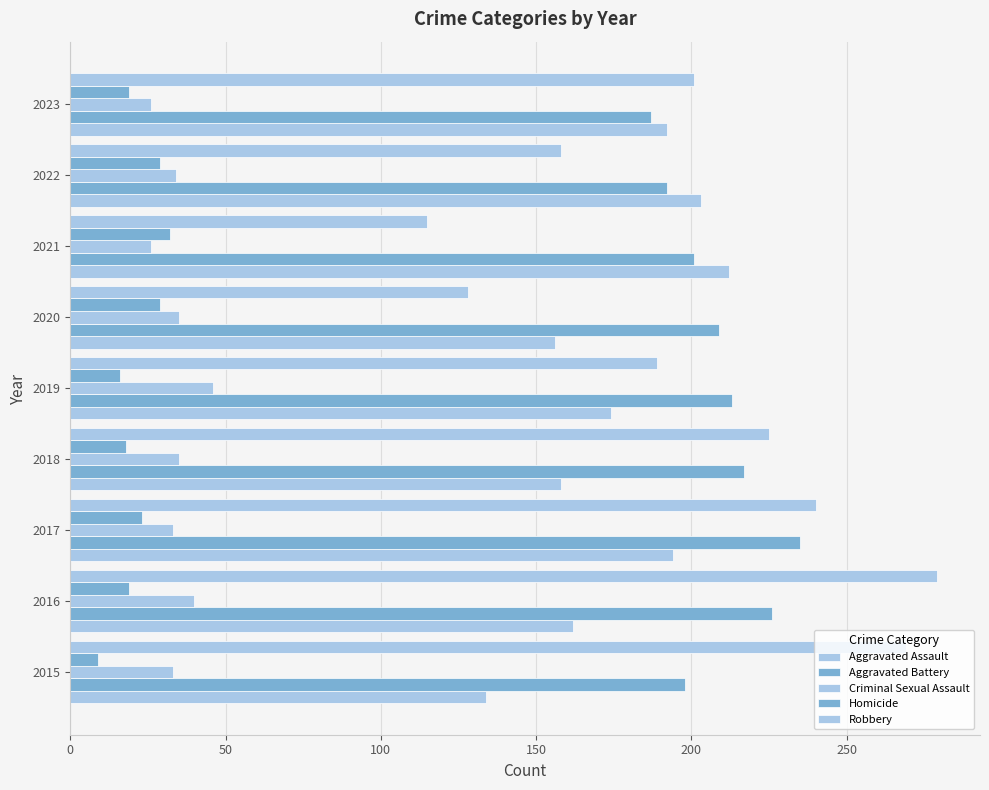

How many series are shown in this chart?

5